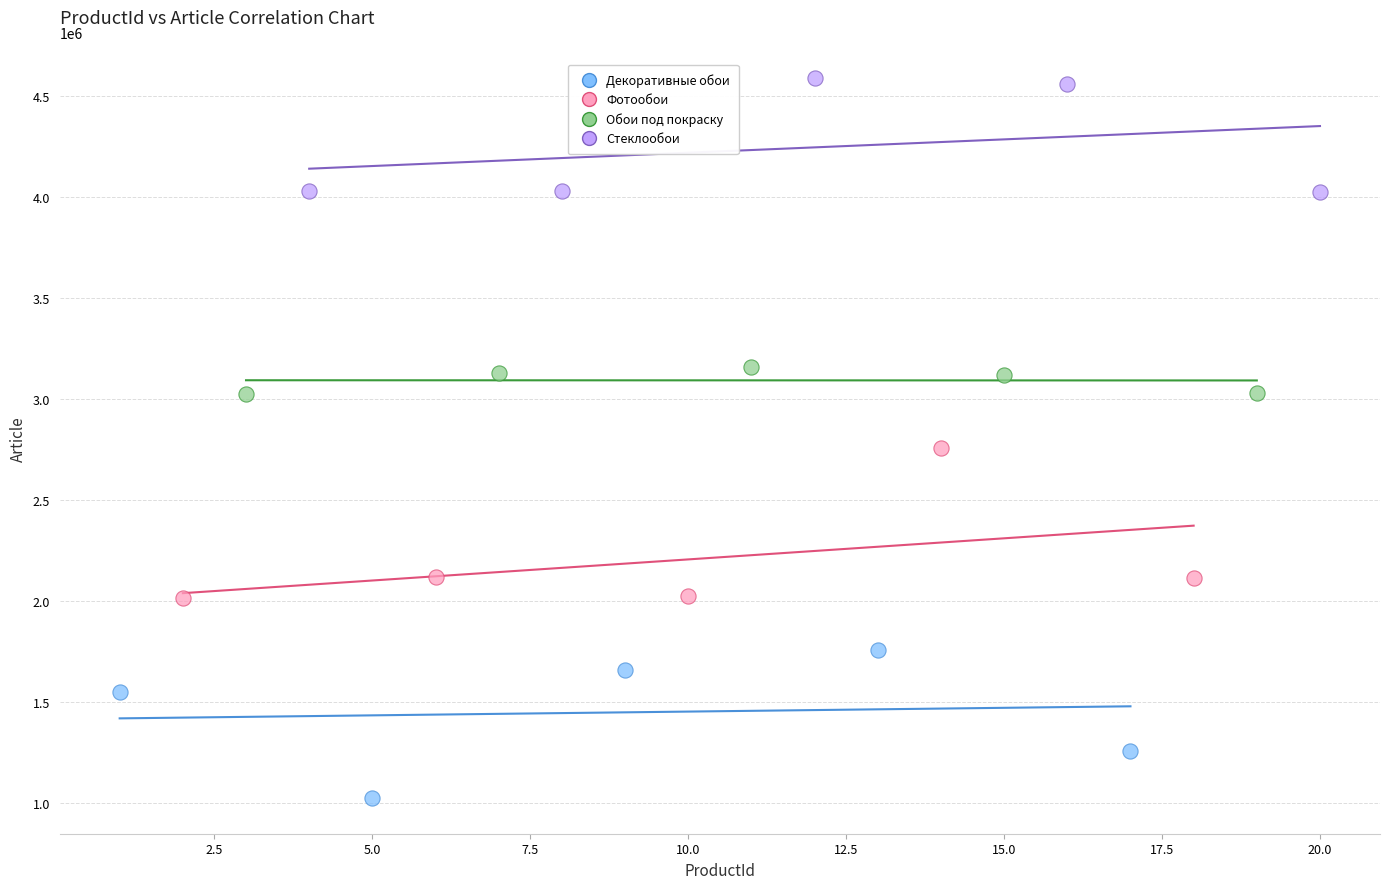

Which series reaches the maximum Y coordinate?

Стеклообои